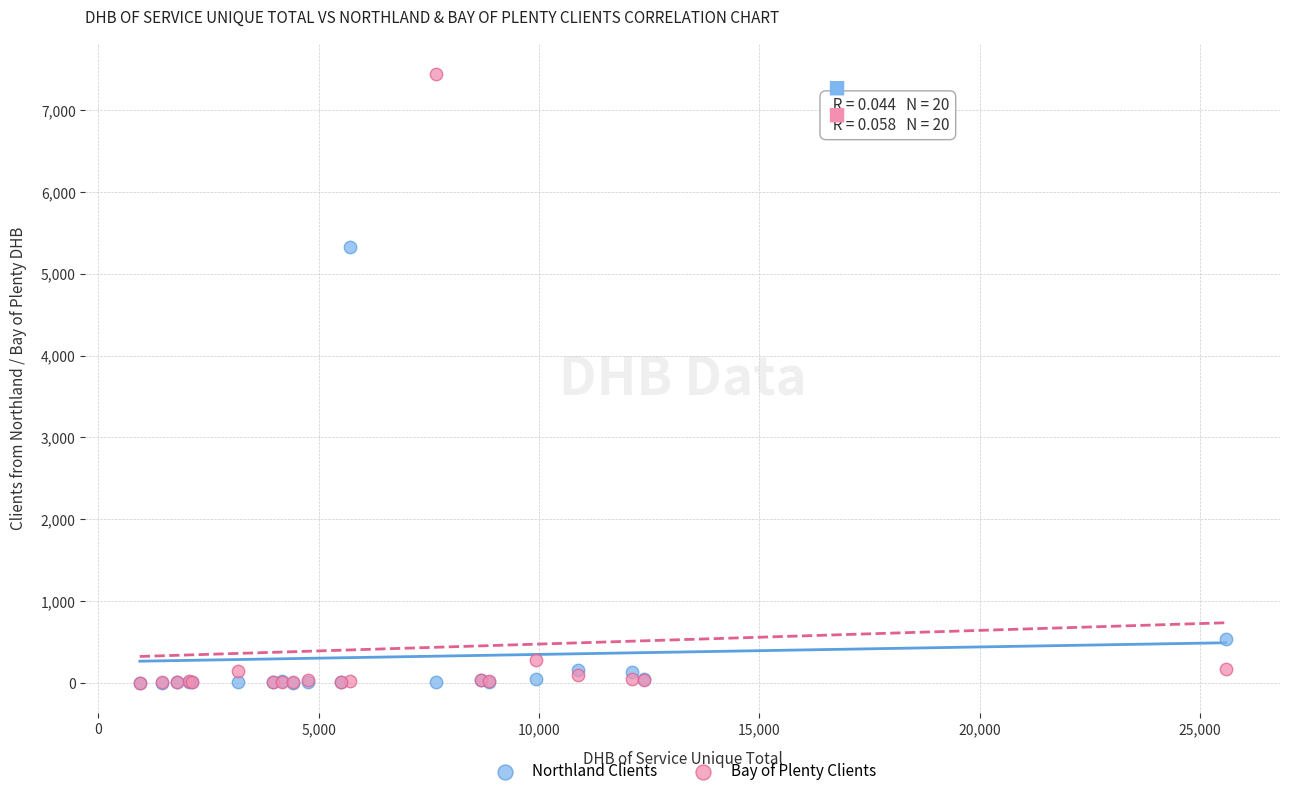

Which series reaches the maximum Y coordinate?

Bay of Plenty Clients